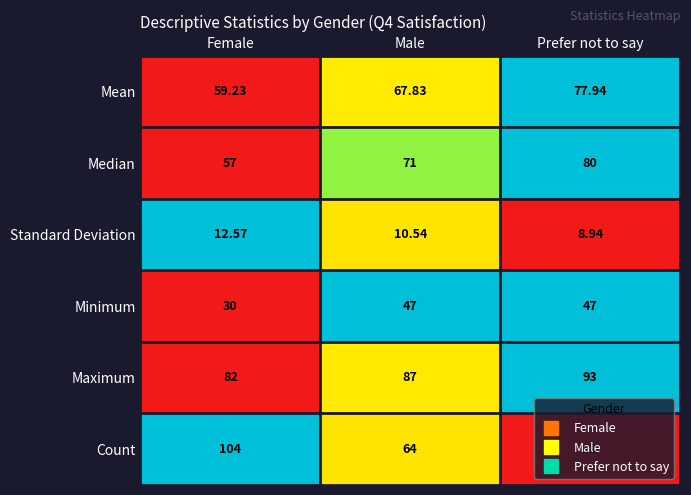

Is the value of Mean at Prefer not to say greater than the value of Maximum at Male?

No